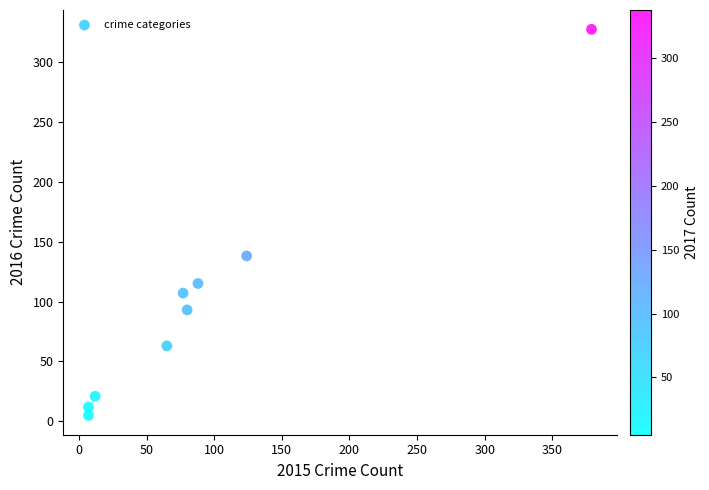

What is the average Y value?

98